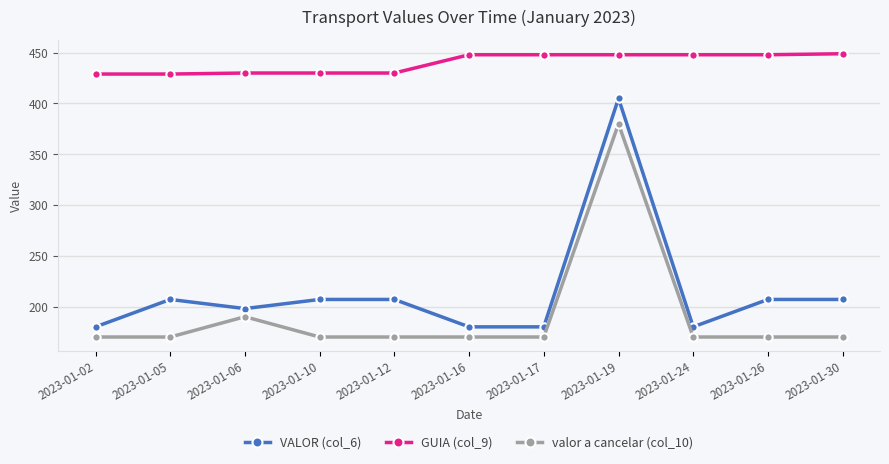

What is the approximate value of VALOR (col_6) at 2023-01-02, to the nearest 5?

180